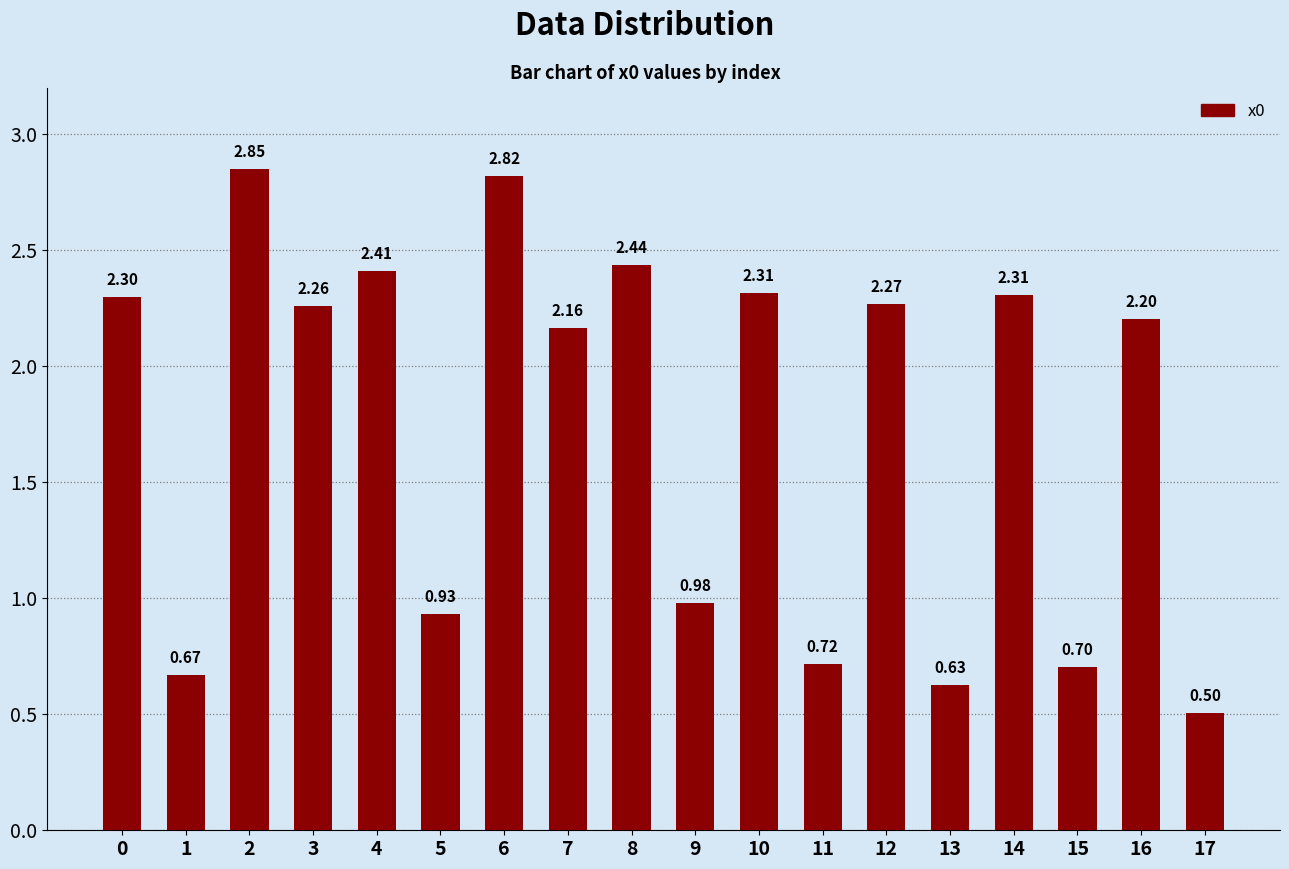

How many data points are above 2?

11